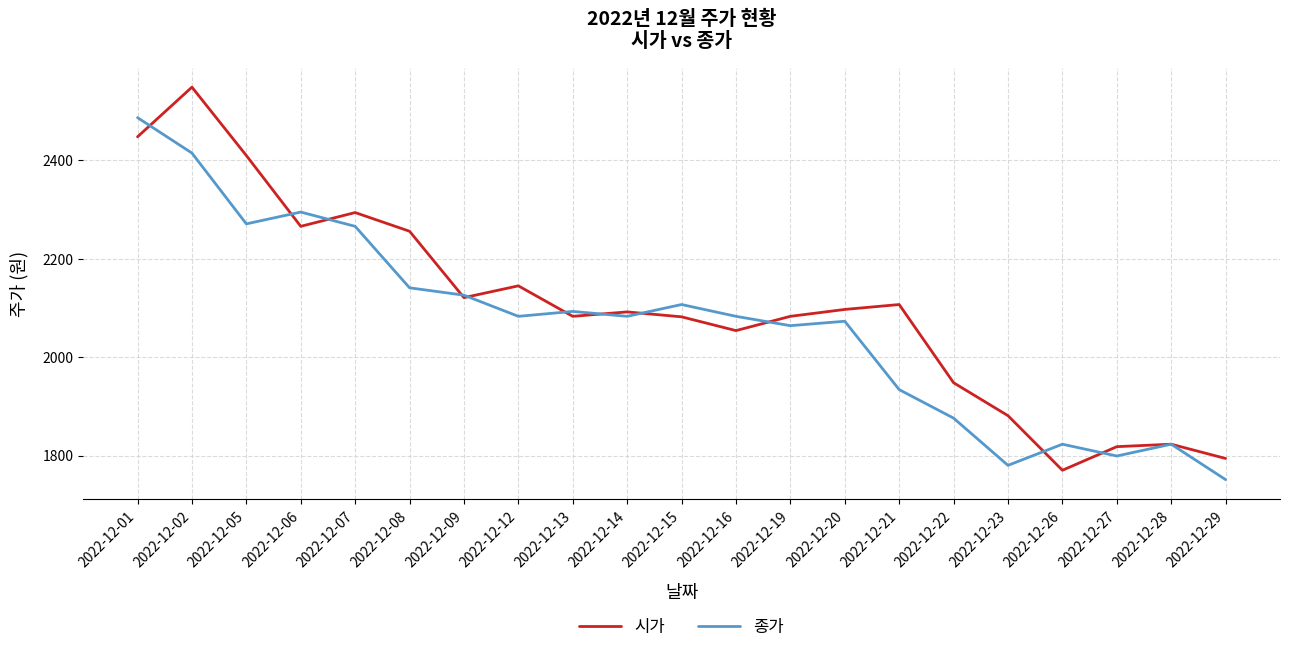

What is the spread (max minus min) of values at 2022-12-06?

29